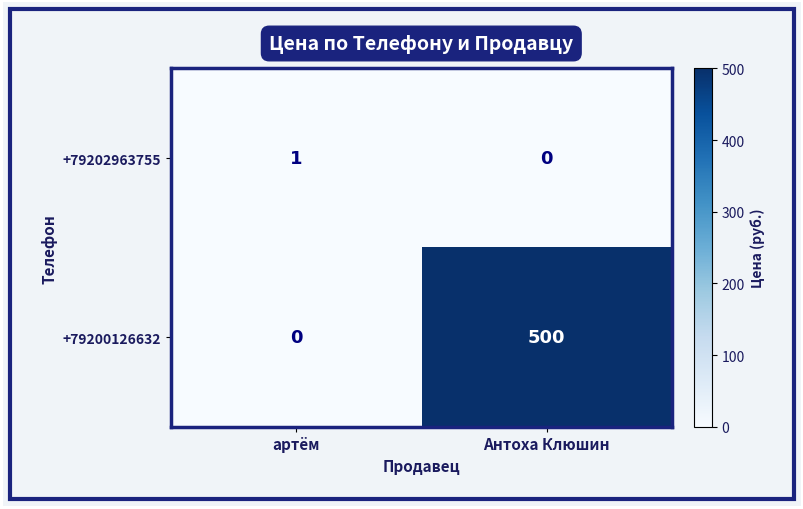

At which category is the sum across all series the highest?

Антоха Клюшин